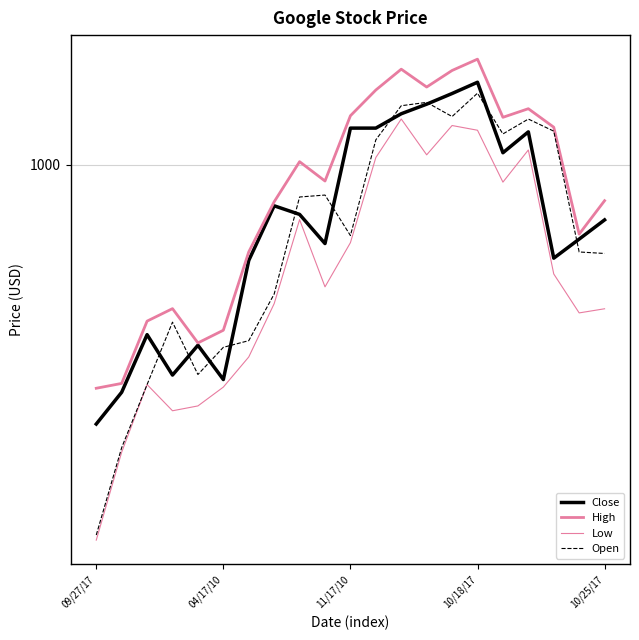

True or false: Low and High cross at least once.

False